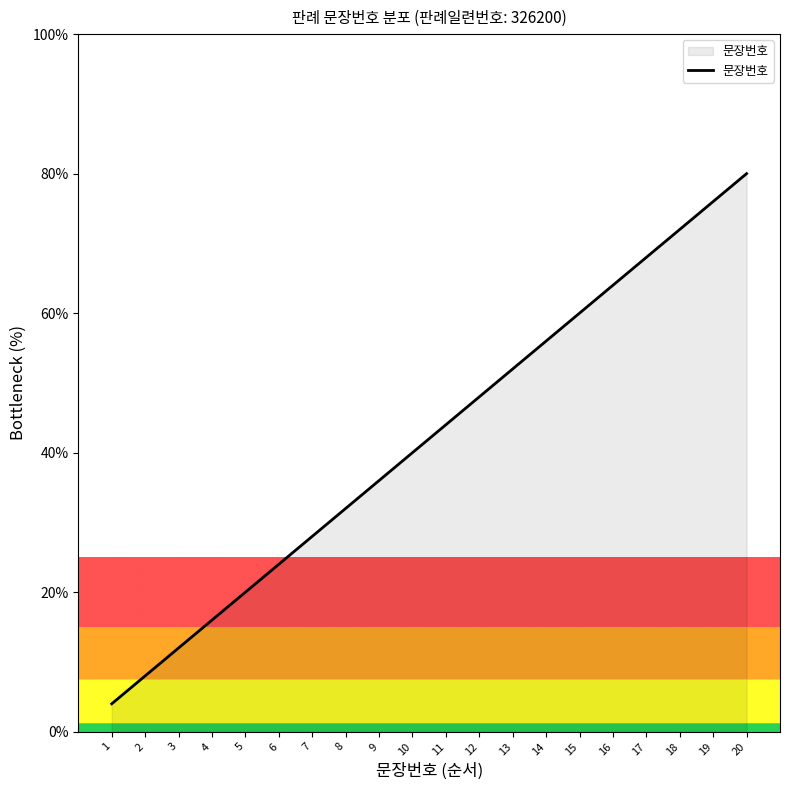

What is the approximate value at 15?

60.0